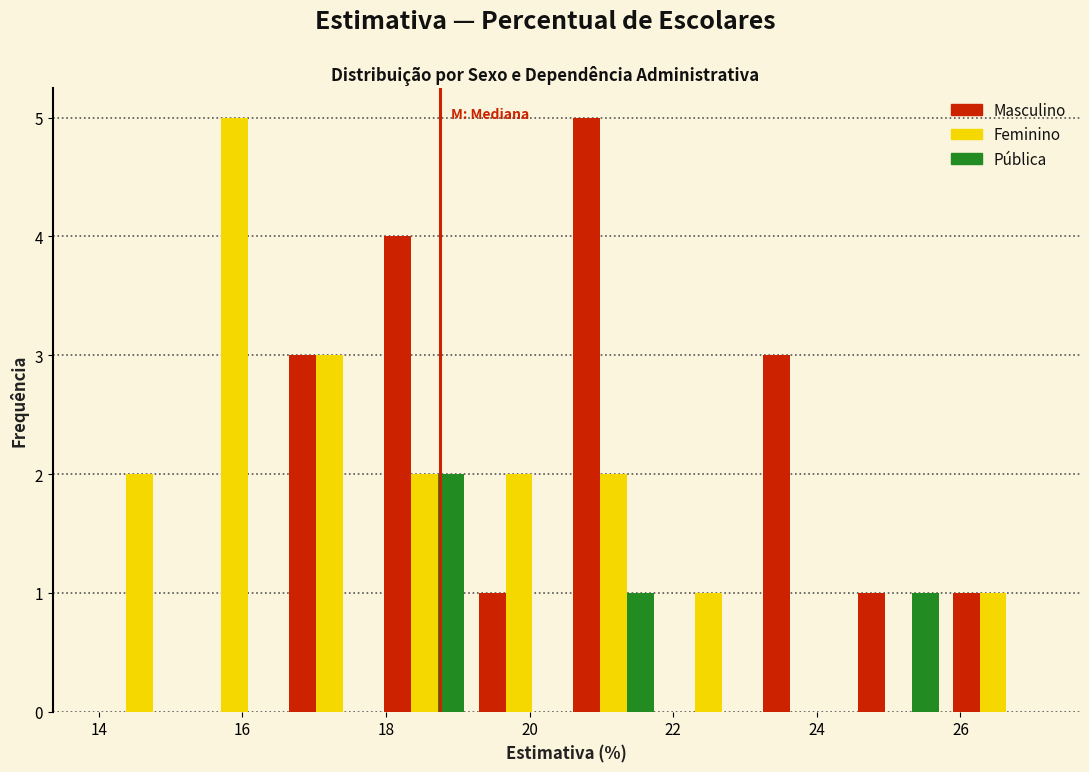

Reading left to right, list every range on the x-axis with the height of the bar of each series over it. Neither the bar edges nor the heights are printed on the chart, so give them approximately, as read against the axes.

14.0 to 15.2: Masculino=0	Feminino=2	Pública=0
15.2 to 16.6: Masculino=0	Feminino=5	Pública=0
16.6 to 17.8: Masculino=3	Feminino=3	Pública=0
17.8 to 19.2: Masculino=4	Feminino=2	Pública=2
19.2 to 20.6: Masculino=1	Feminino=2	Pública=0
20.6 to 21.8: Masculino=5	Feminino=2	Pública=1
21.8 to 23.2: Masculino=0	Feminino=1	Pública=0
23.2 to 24.4: Masculino=3	Feminino=0	Pública=0
24.4 to 25.8: Masculino=1	Feminino=0	Pública=1
25.8 to 27.2: Masculino=1	Feminino=1	Pública=0